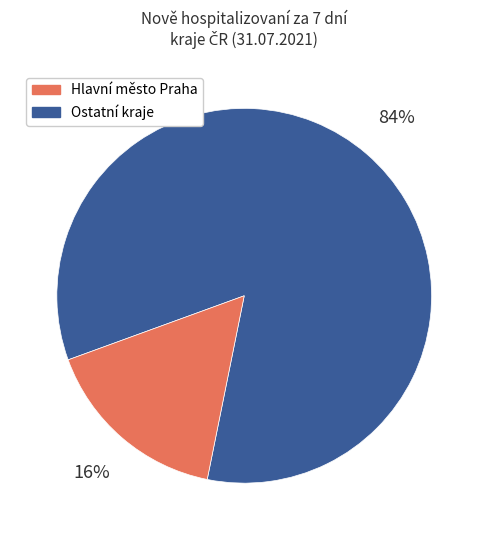

Does any single category account for the majority?

Yes